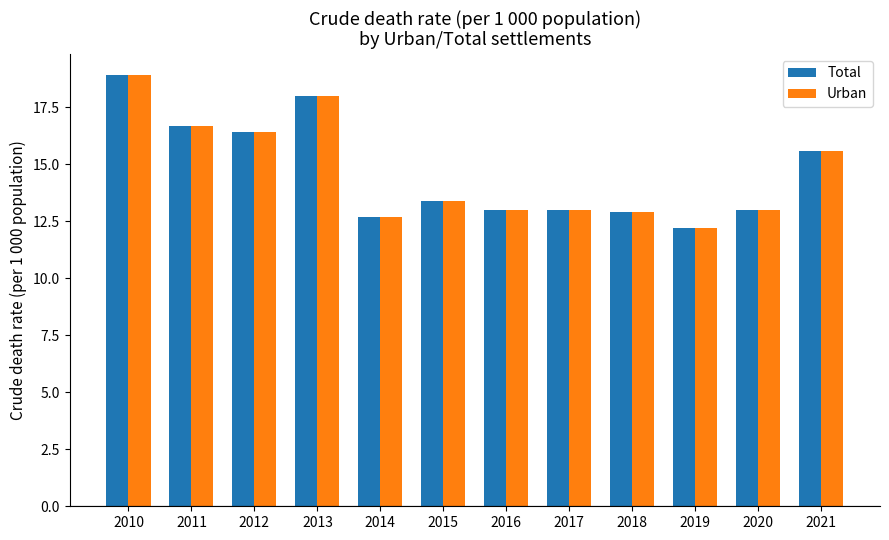

Reading right to left, extract all data points from this chart.

Total: 2021=15.6	2020=13.0	2019=12.2	2018=12.9	2017=13.0	2016=13.0	2015=13.4	2014=12.7	2013=18.0	2012=16.4	2011=16.7	2010=18.9
Urban: 2021=15.6	2020=13.0	2019=12.2	2018=12.9	2017=13.0	2016=13.0	2015=13.4	2014=12.7	2013=18.0	2012=16.4	2011=16.7	2010=18.9